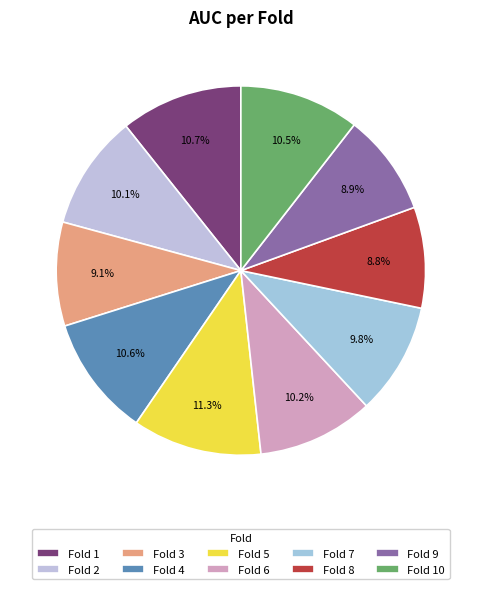

Does Fold 2 represent more than half of the total?

No